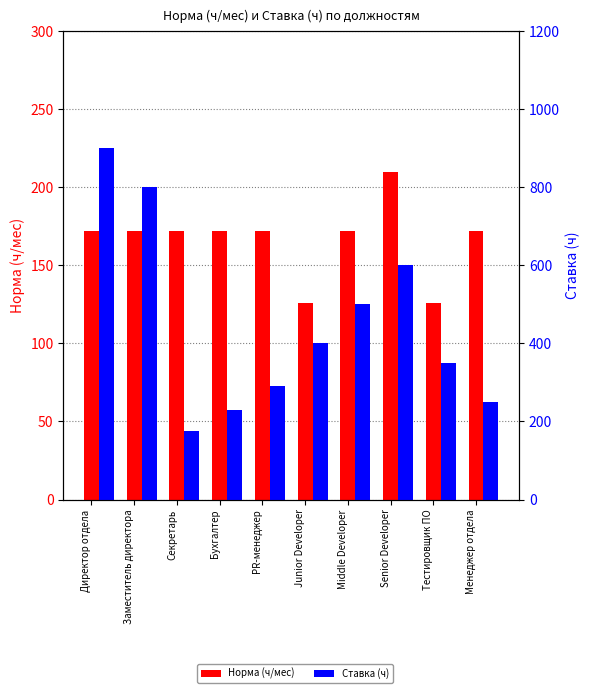

List the labels in order of Ставка (ч) value, smallest first.

Секретарь, Бухгалтер, Менеджер отдела, PR-менеджер, Тестировщик ПО, Junior Developer, Middle Developer, Senior Developer, Заместитель директора, Директор отдела